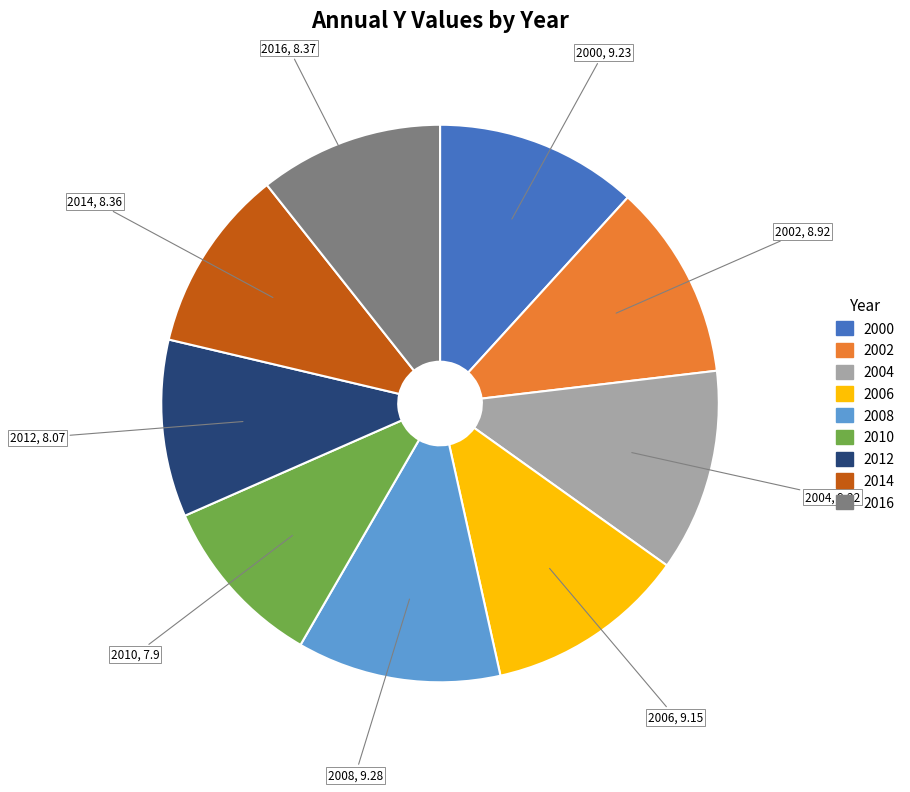

Is the sum of 2000 and 2014 greater than half?

No